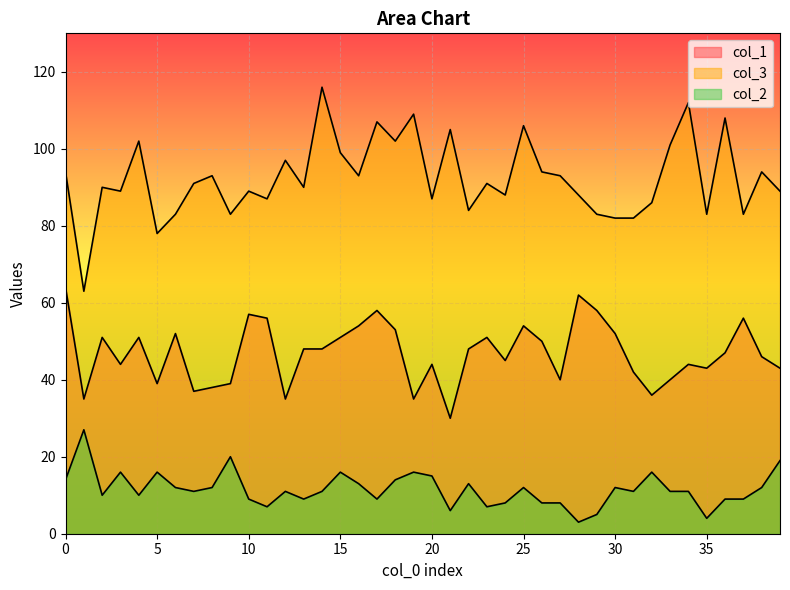

Which category has the lowest value in the col_2 series?

28